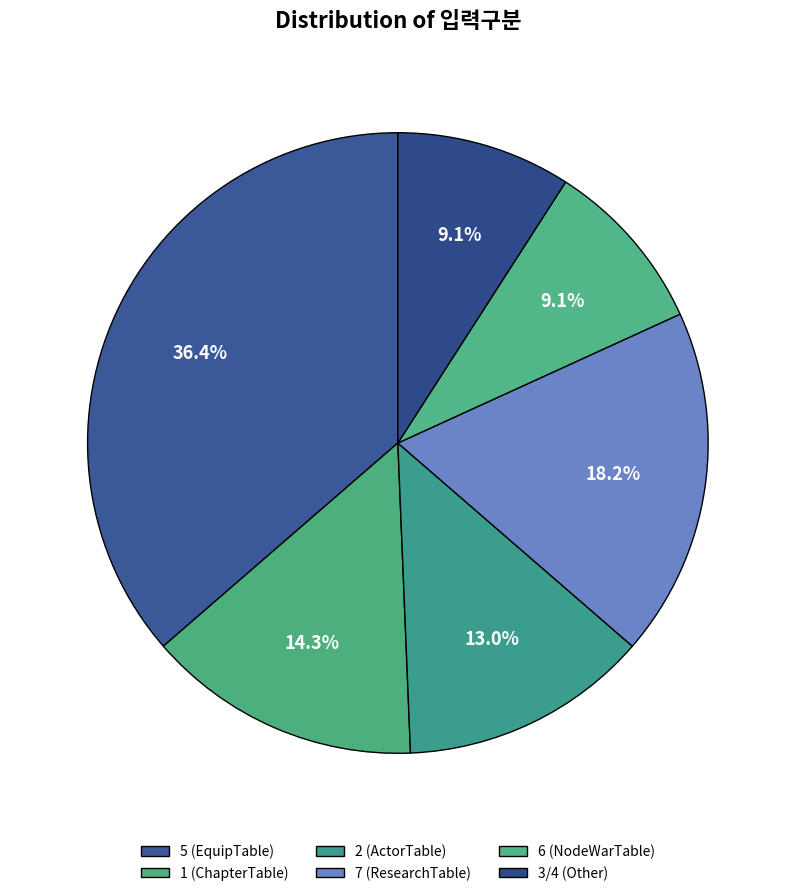

True or false: 7 (ResearchTable) accounts for 18% of the total.

True